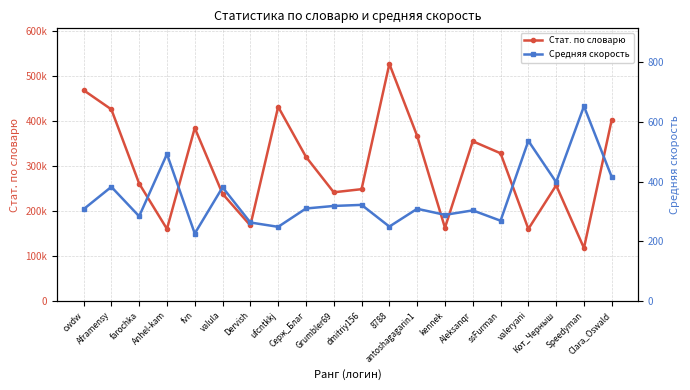

What is the label of the 1st point from the right?

Clara_Oswald